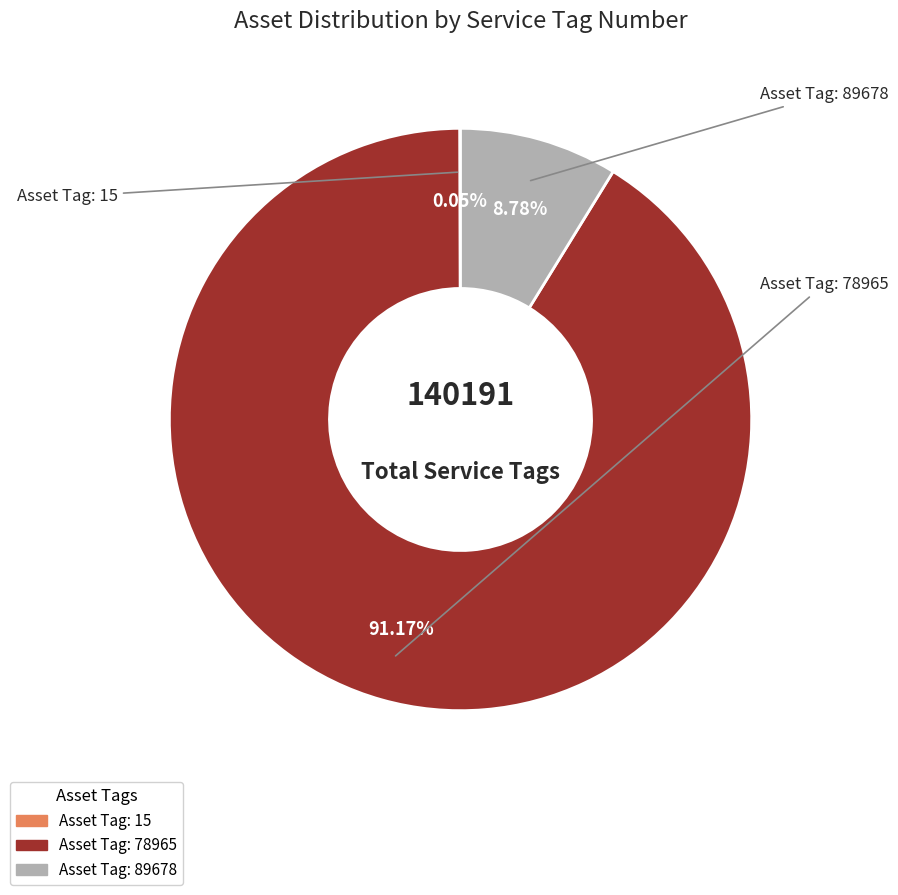

Is there any slice that represents more than half of the pie?

Yes